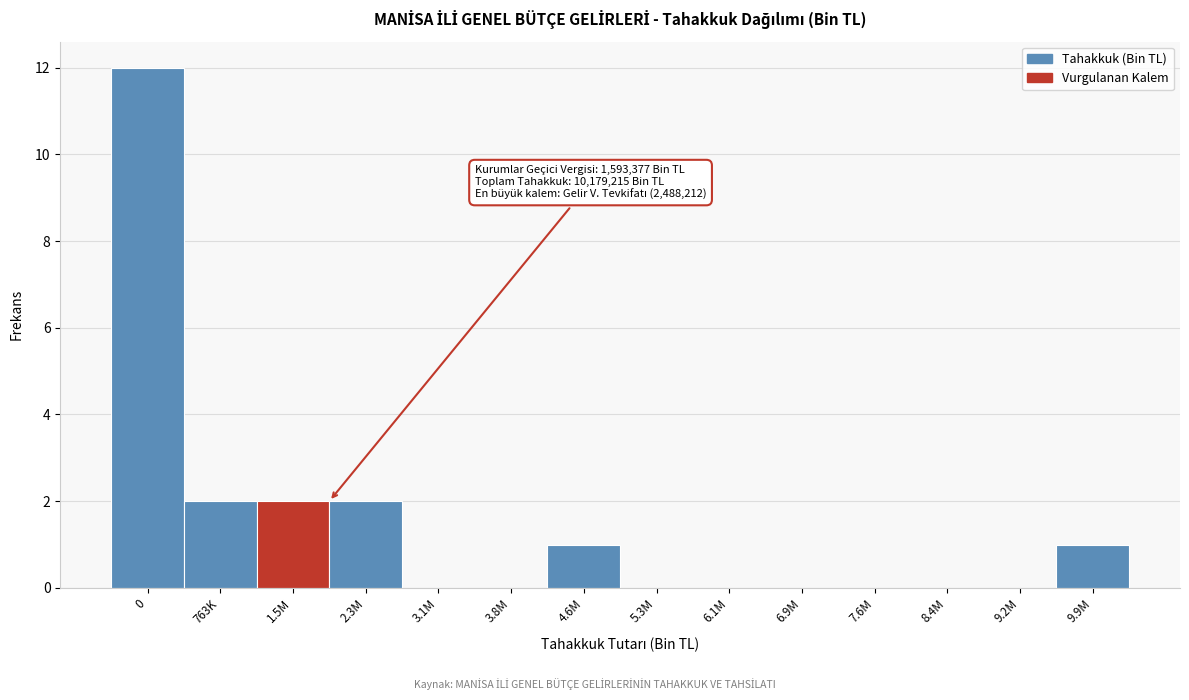

Reading right to left, what are all the values shown in this chart?

9.9M=1	9.2M=0	8.4M=0	7.6M=0	6.9M=0	6.1M=0	5.3M=0	4.6M=1	3.8M=0	3.1M=0	2.3M=2	1.5M=2	763K=2	0=12